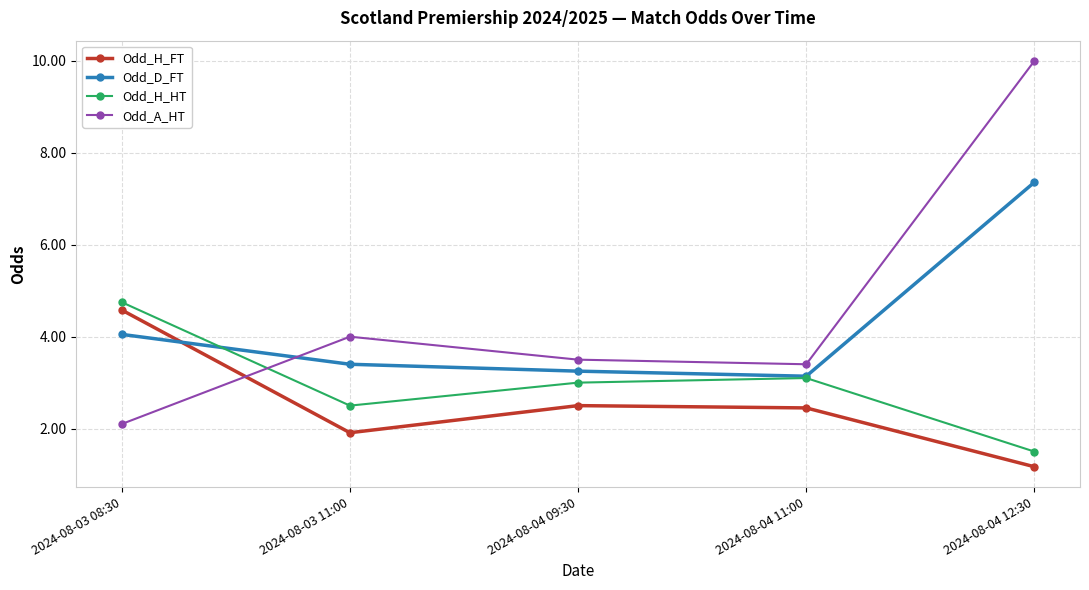

In Odd_H_HT, how many points are higher than both neighbors (excluding endpoints)?

1